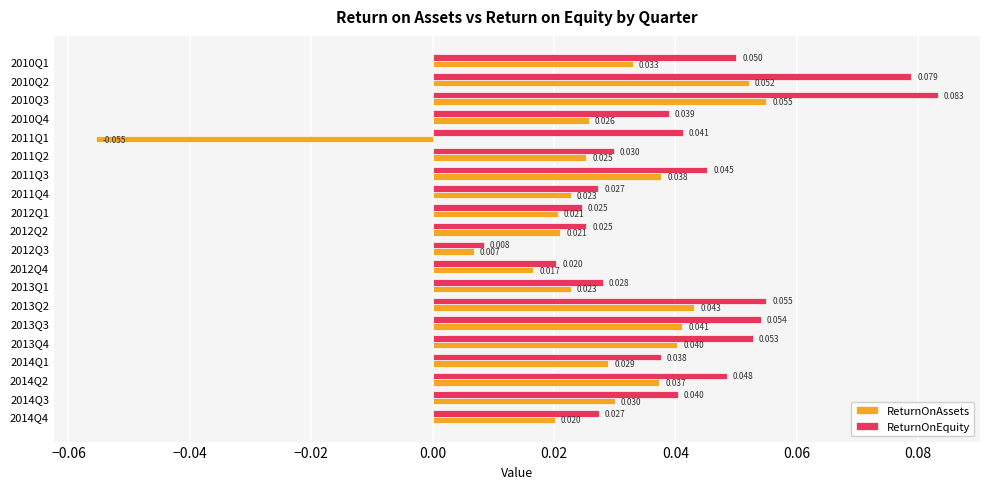

Which series has the largest range (max minus min)?

ReturnOnAssets